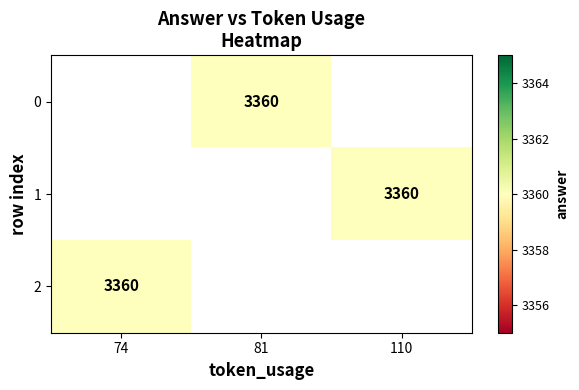

Which series has the widest spread of values?

2